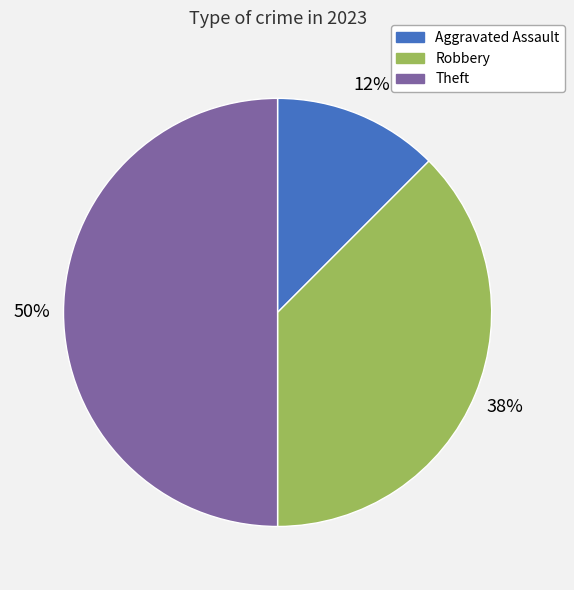

Combined, do Robbery and Theft account for over 50%?

Yes